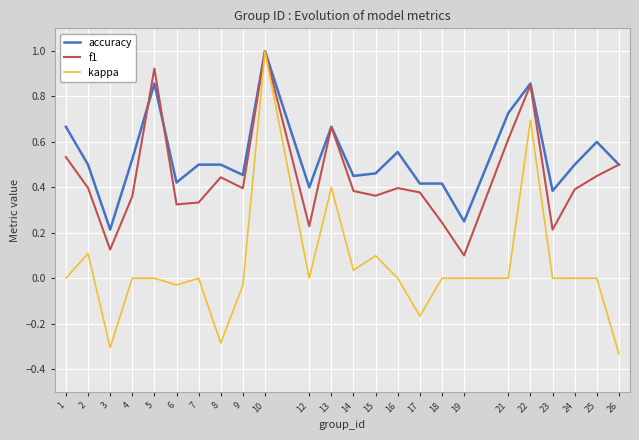

True or false: kappa has a value of 1.5 at 10.

False